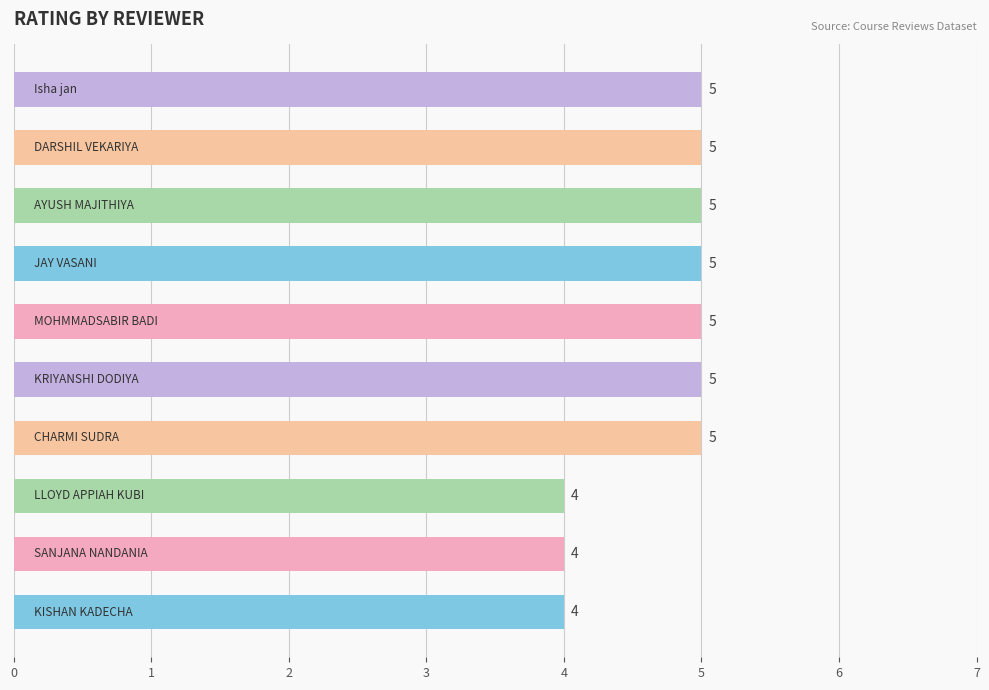

What is the minimum value shown in the chart?

4